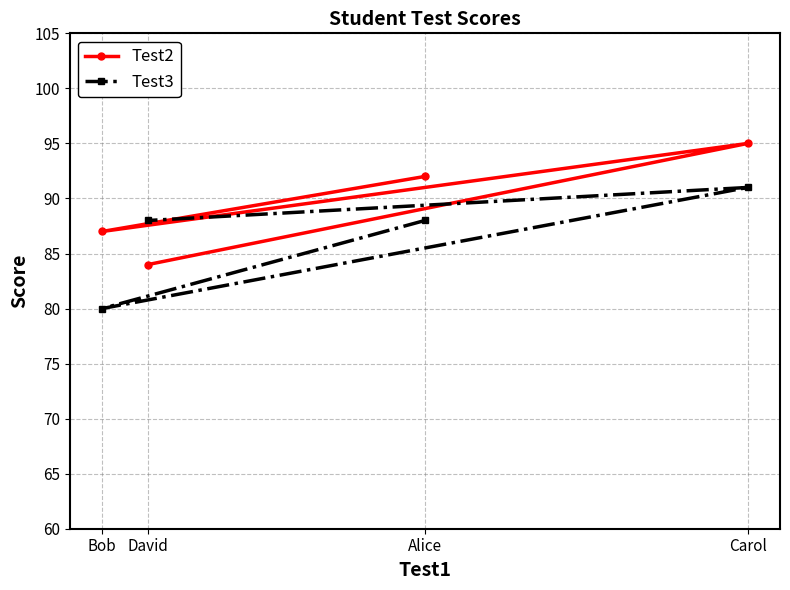

How many distinct data groups are displayed?

2